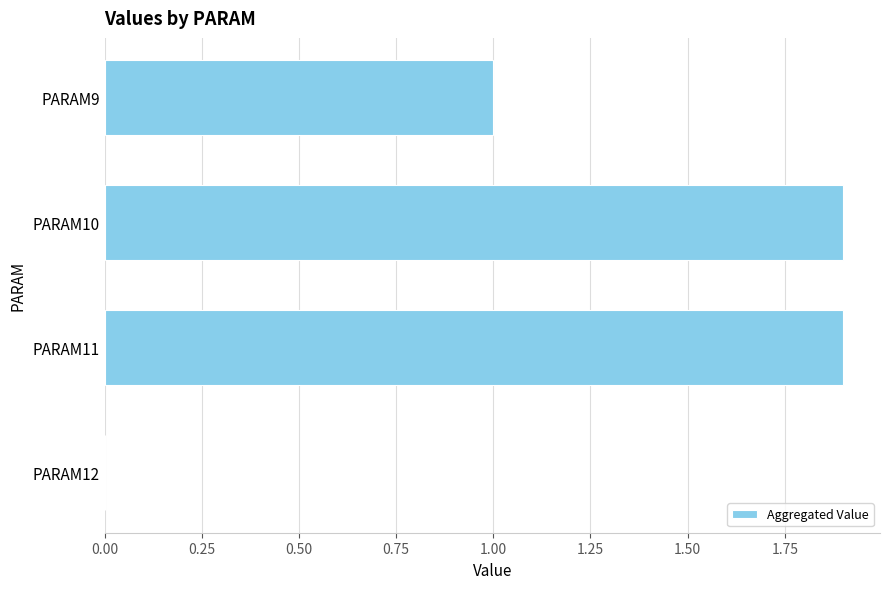

The chart shows a value of 0.6 at PARAM9. True or false?

False